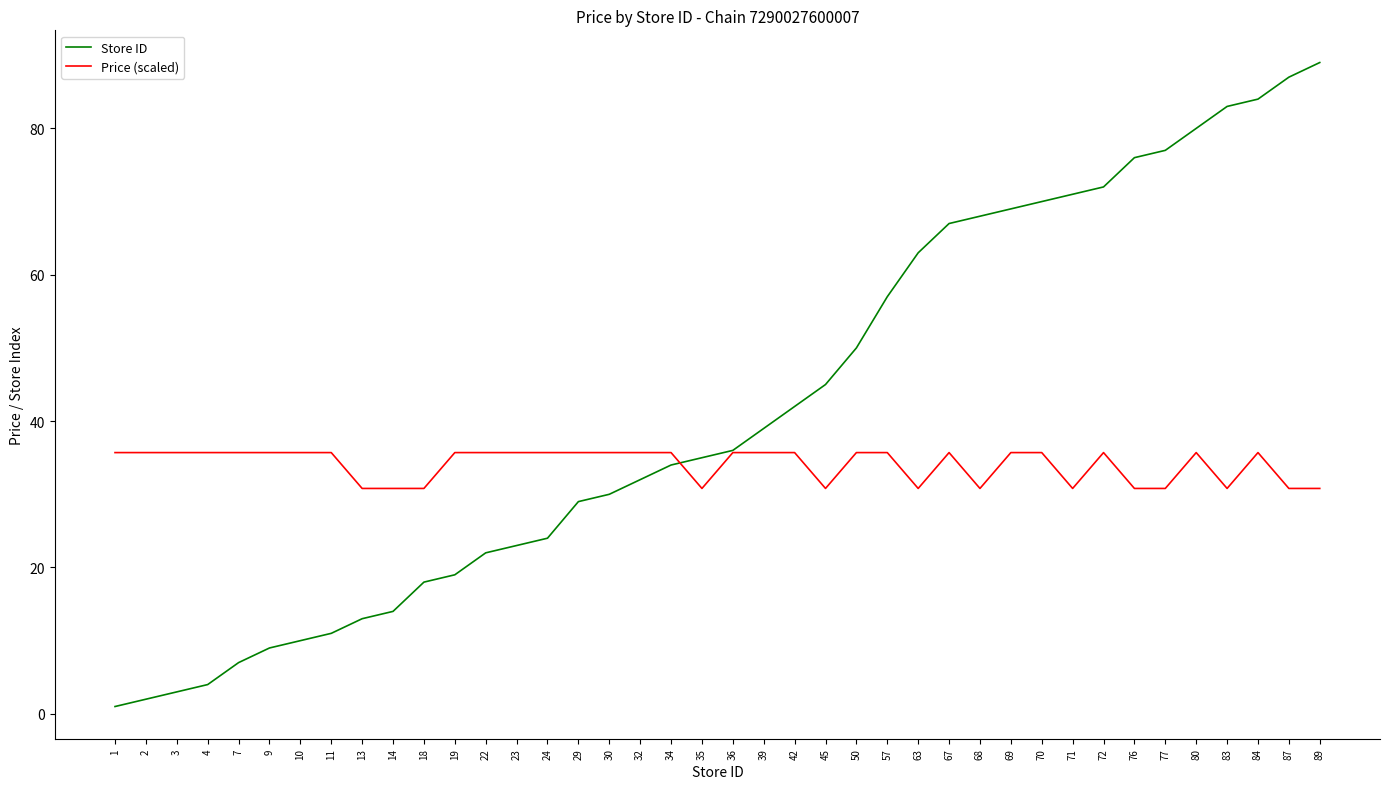

How many Price (scaled) values are between 30 and 35?

13